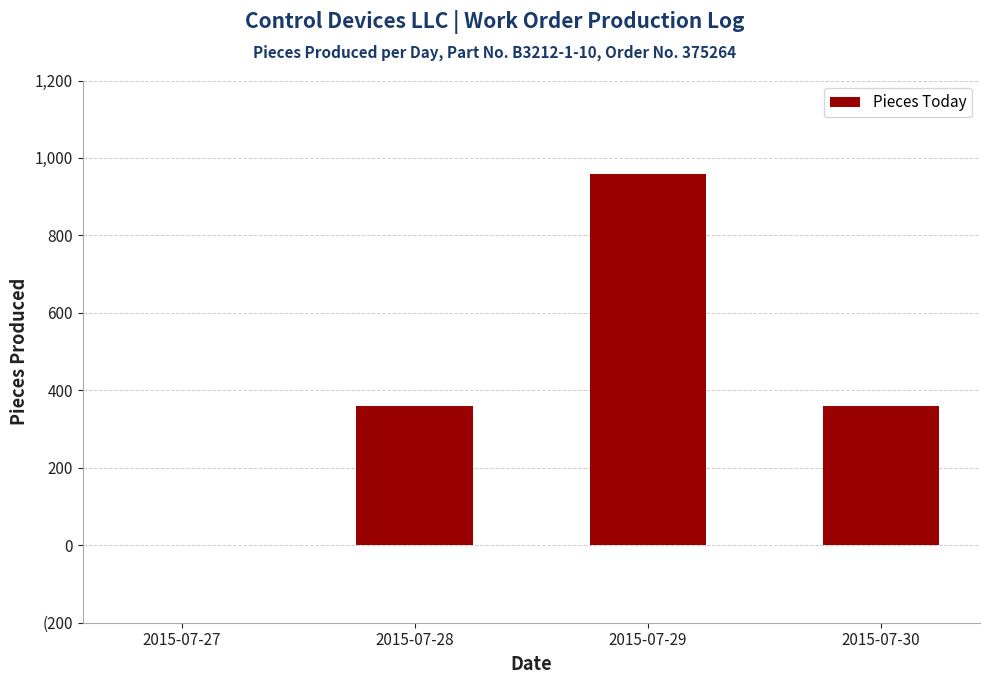

Rank the categories by value from lowest to highest.

2015-07-27, 2015-07-28, 2015-07-30, 2015-07-29